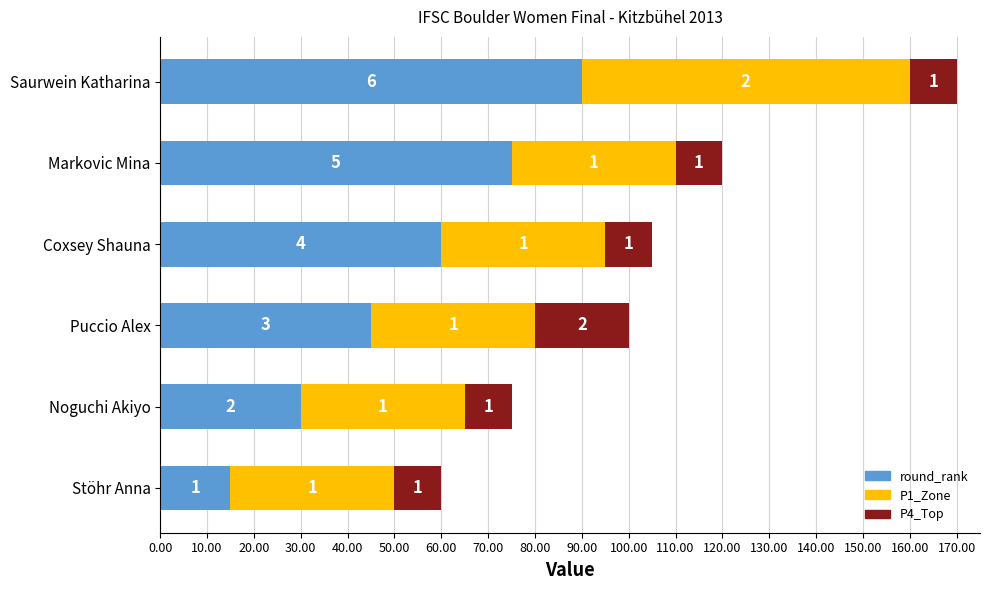

What are all the series names shown in the legend?

round_rank, P1_Zone, P4_Top